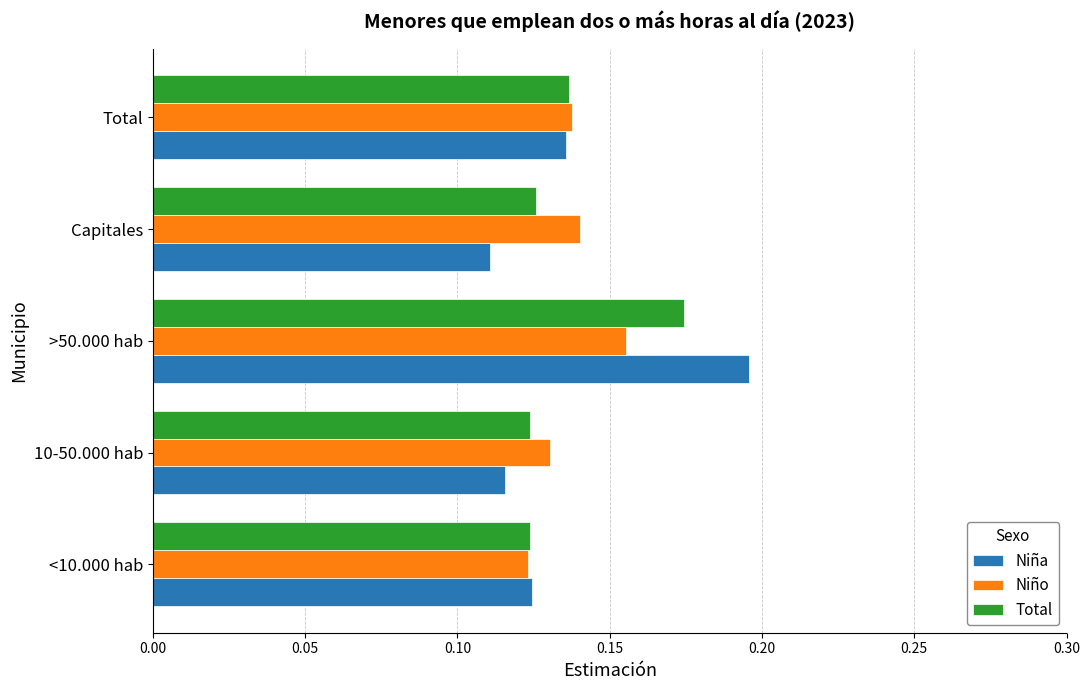

List the series in order of their peak value, highest first.

Niña, Total, Niño